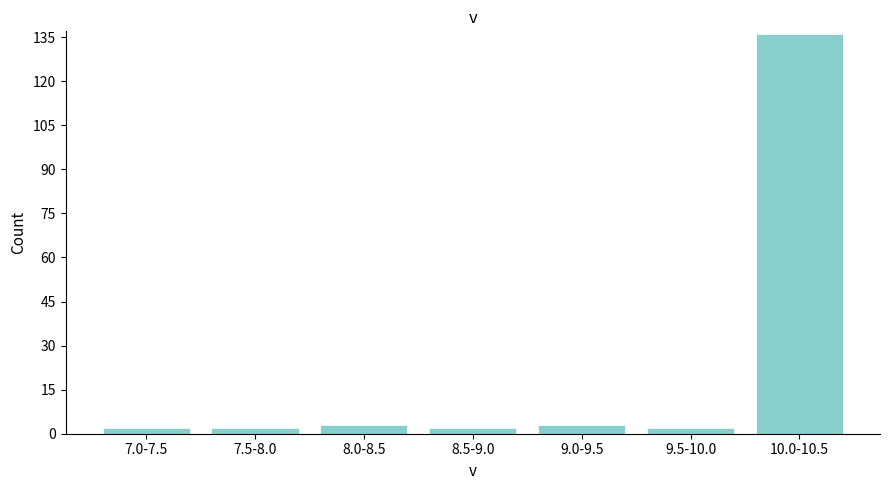

Reading left to right, what are all the values shown in this chart?

2	2	3	2	3	2	136